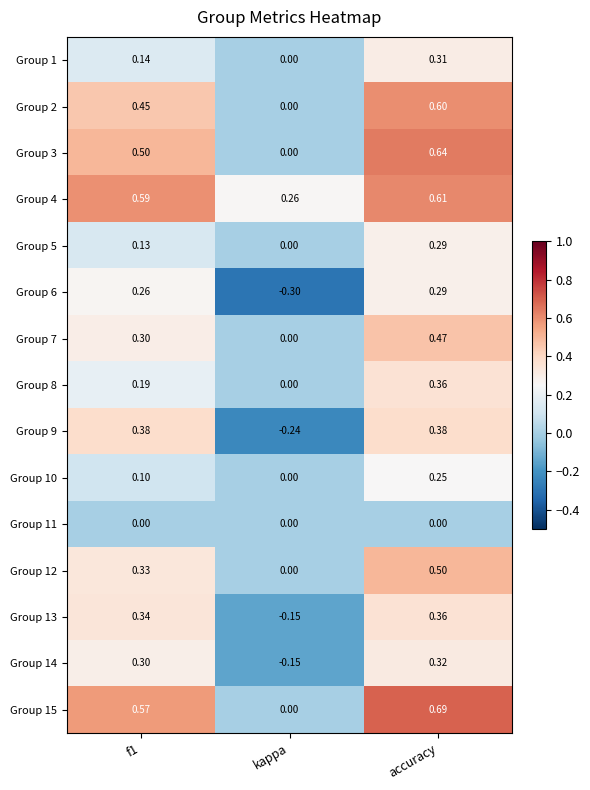

Is the value of Group 3 at kappa greater than the value of Group 8 at accuracy?

No